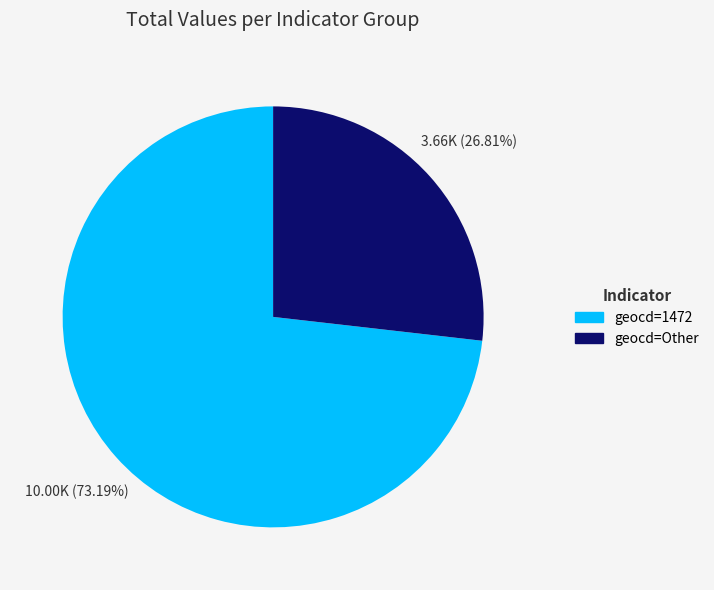

Does any single category account for the majority?

Yes